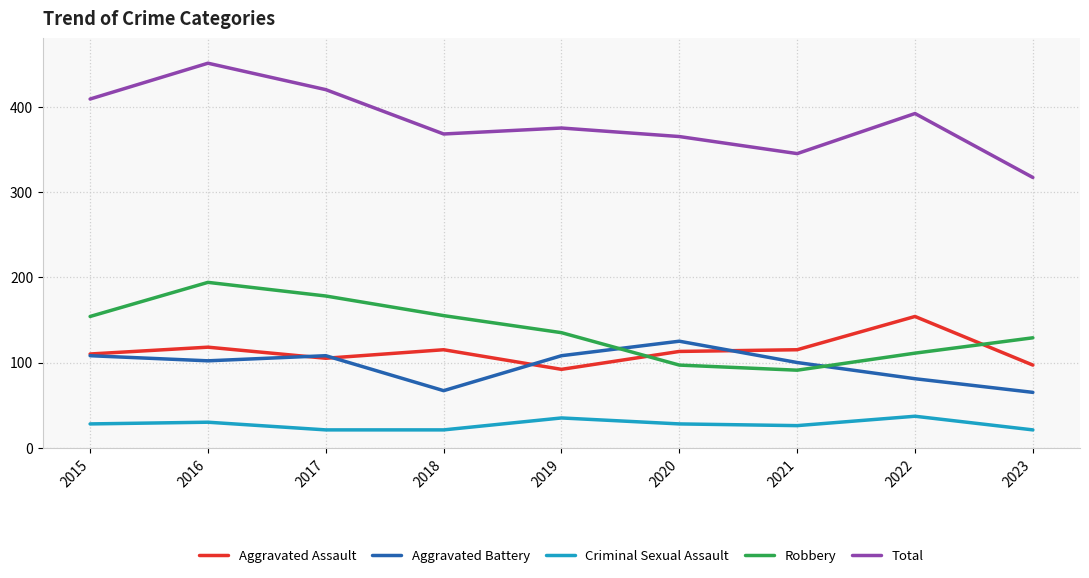

What are all the series names shown in the legend?

Aggravated Assault, Aggravated Battery, Criminal Sexual Assault, Robbery, Total